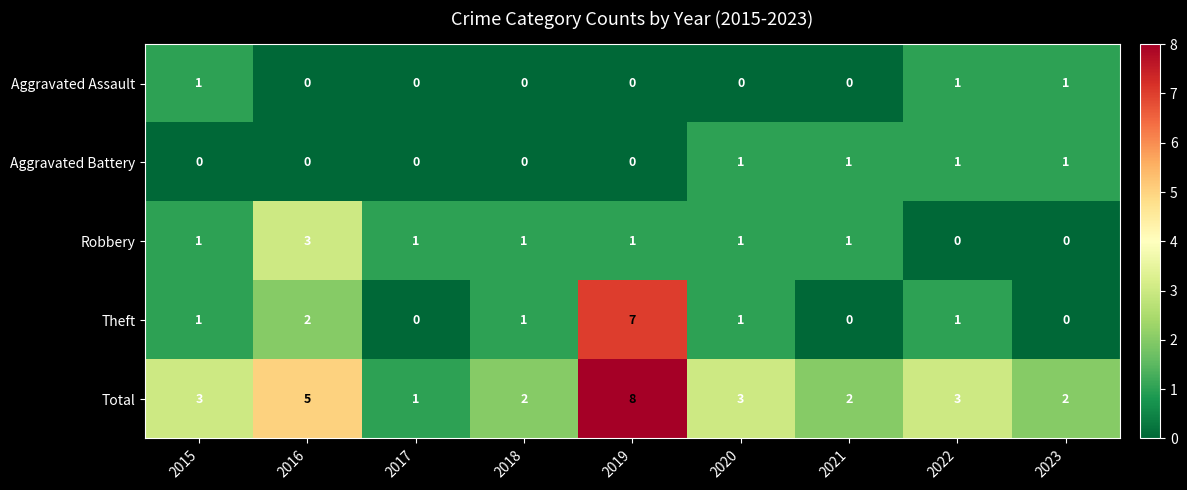

What is the spread (max minus min) of values at 2022?

3